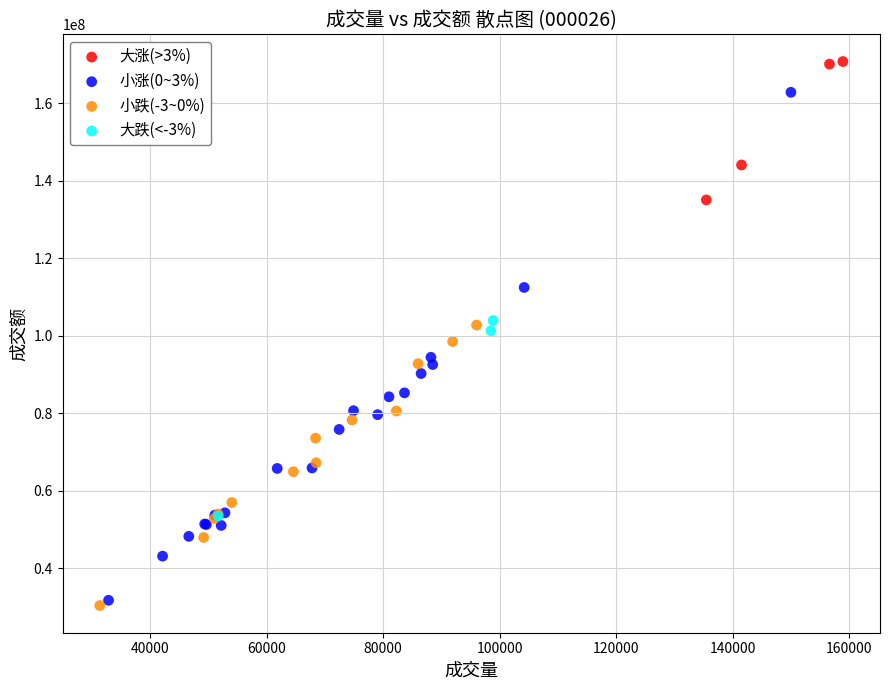

What are all the series names shown in the legend?

大涨(>3%), 小涨(0~3%), 小跌(-3~0%), 大跌(<-3%)